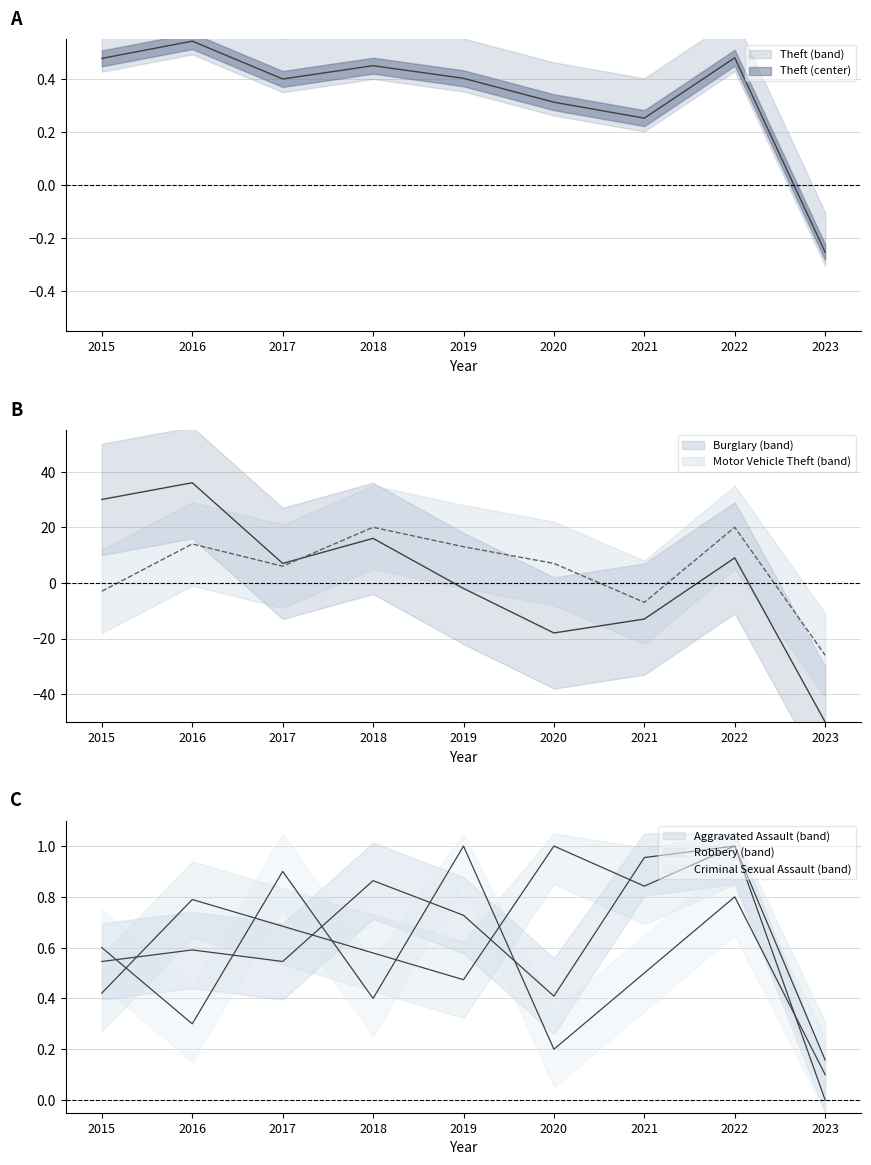

What is the difference between the Theft values at 2023 and 2015?

0.7